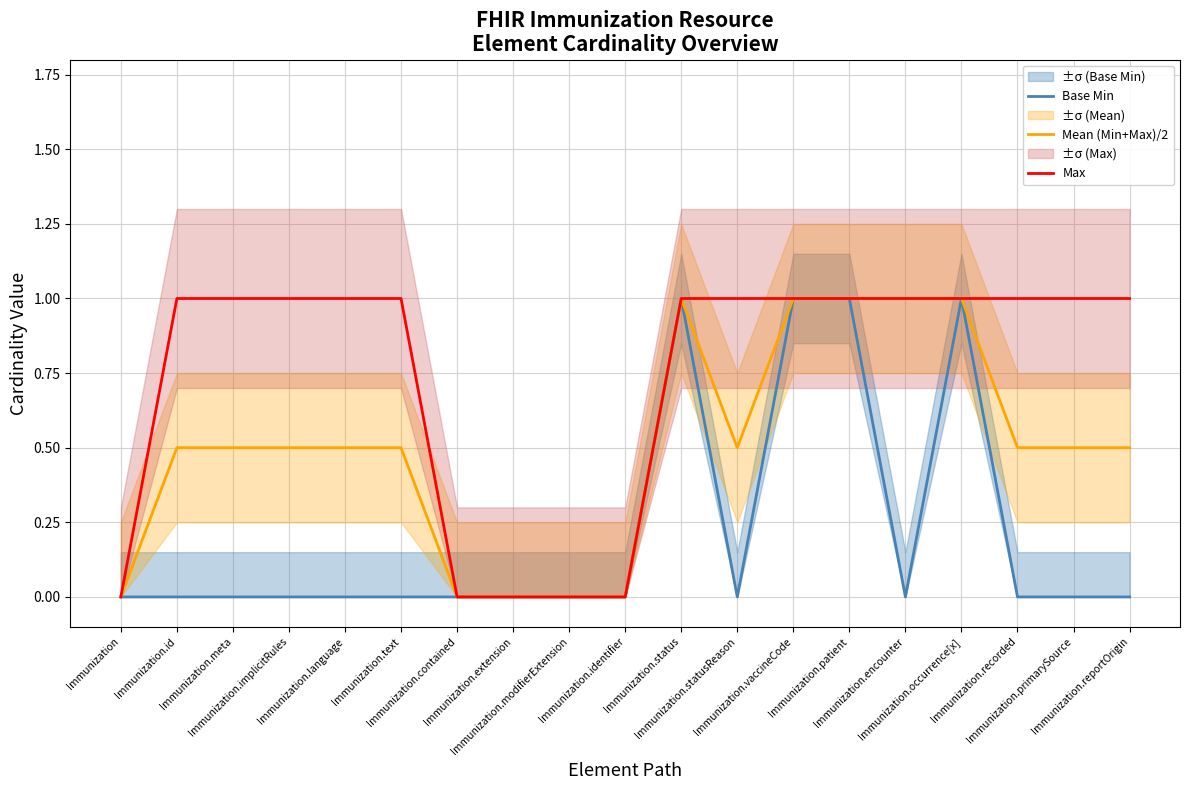

What is the greatest value displayed?

1.0